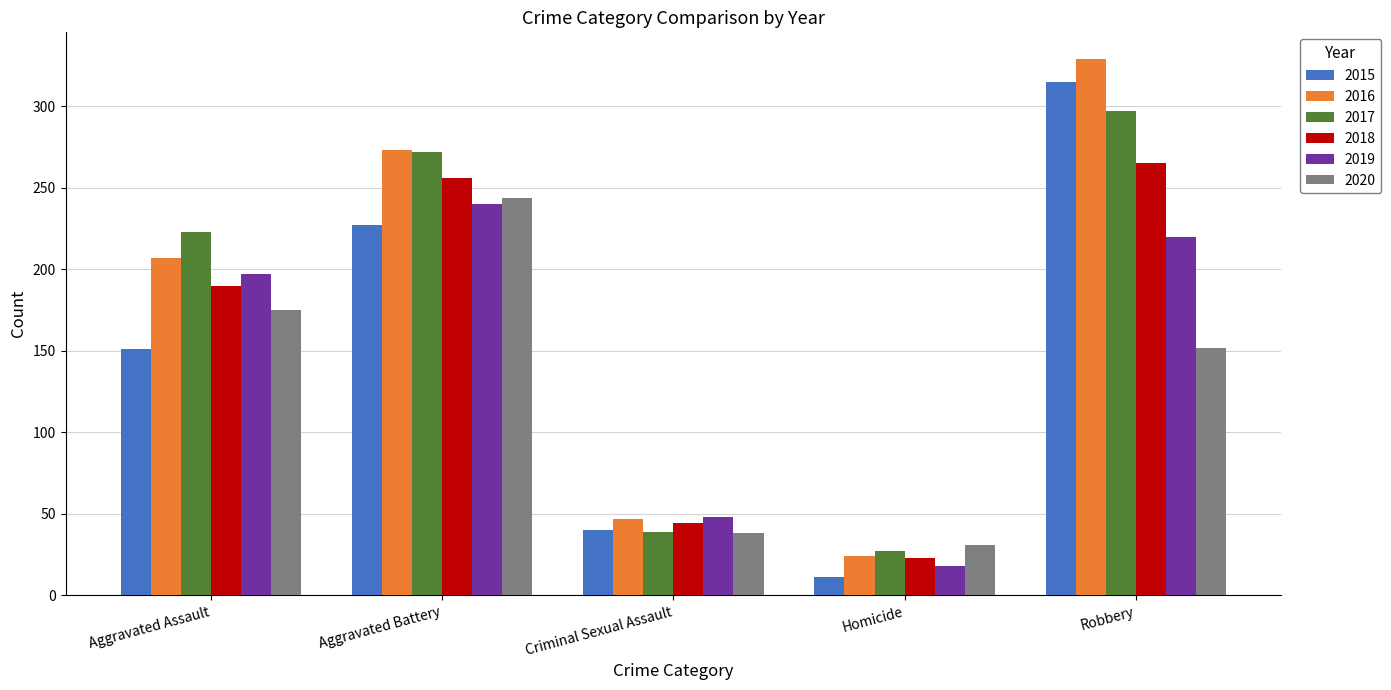

True or false: 2018 has a value of 23 at Homicide.

True